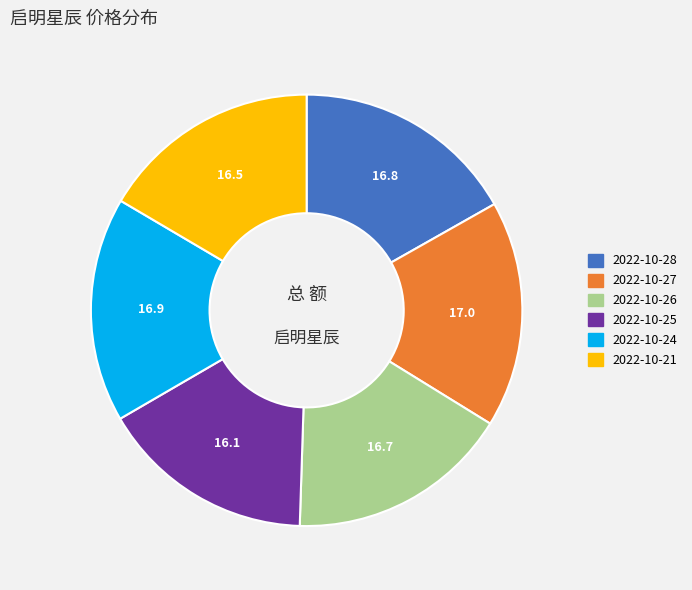

How many segments does this pie chart have?

6